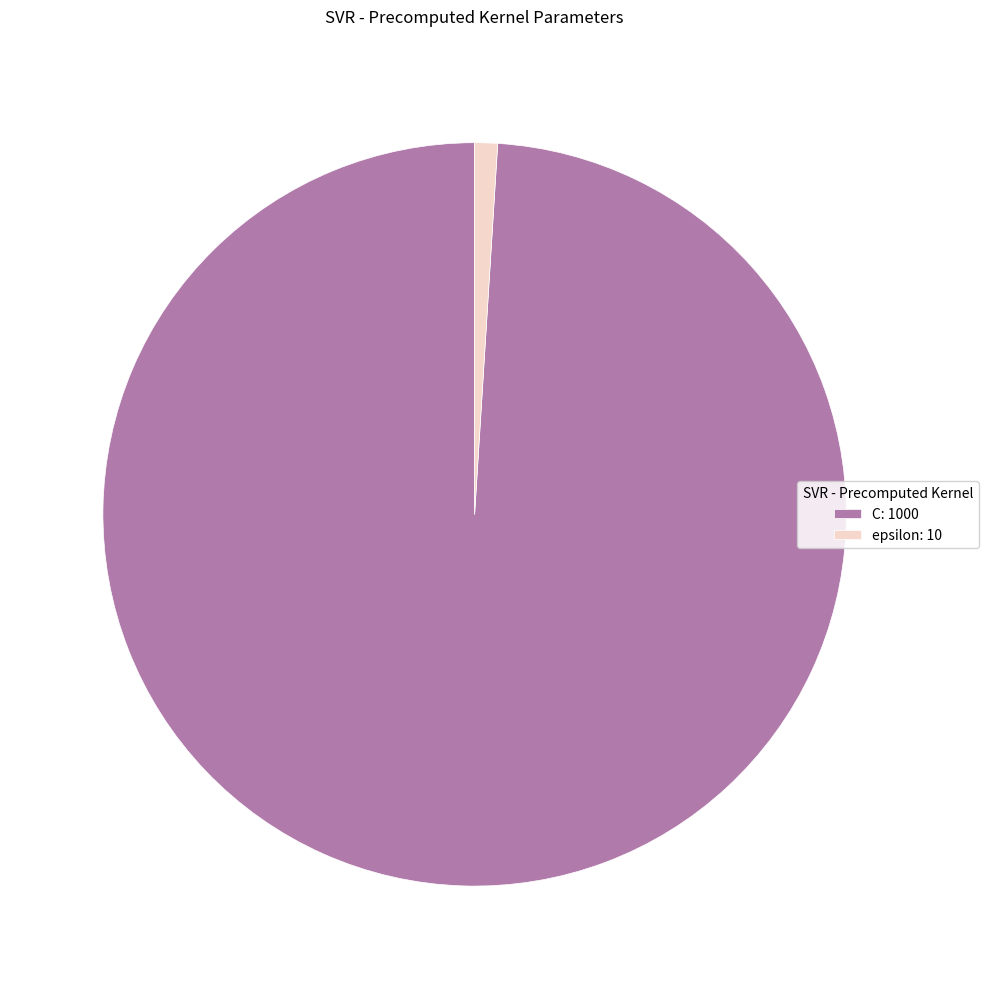

Is epsilon the majority of the pie?

No